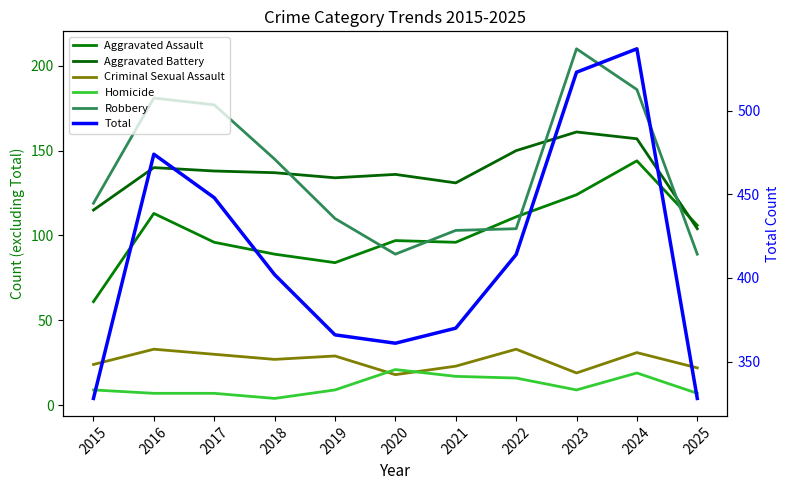

Which category has the highest value in the Aggravated Battery series?

2023